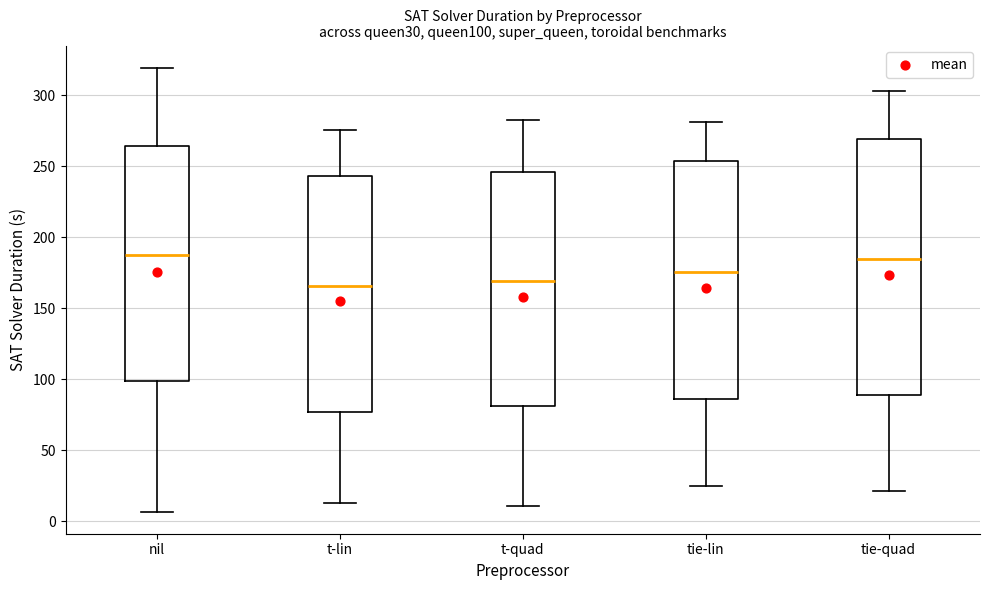

Reading left to right, read every box against the y-axis: the position of its median line, the range the box covers, and the ends of its whiskers. The values are not printed on the chart, so give them approximately, as read against the axis.

nil: median 190, box 100 to 265, whiskers 5 to 320
t-lin: median 165, box 75 to 245, whiskers 15 to 275
t-quad: median 170, box 80 to 245, whiskers 10 to 285
tie-lin: median 175, box 85 to 255, whiskers 25 to 280
tie-quad: median 185, box 90 to 270, whiskers 20 to 305